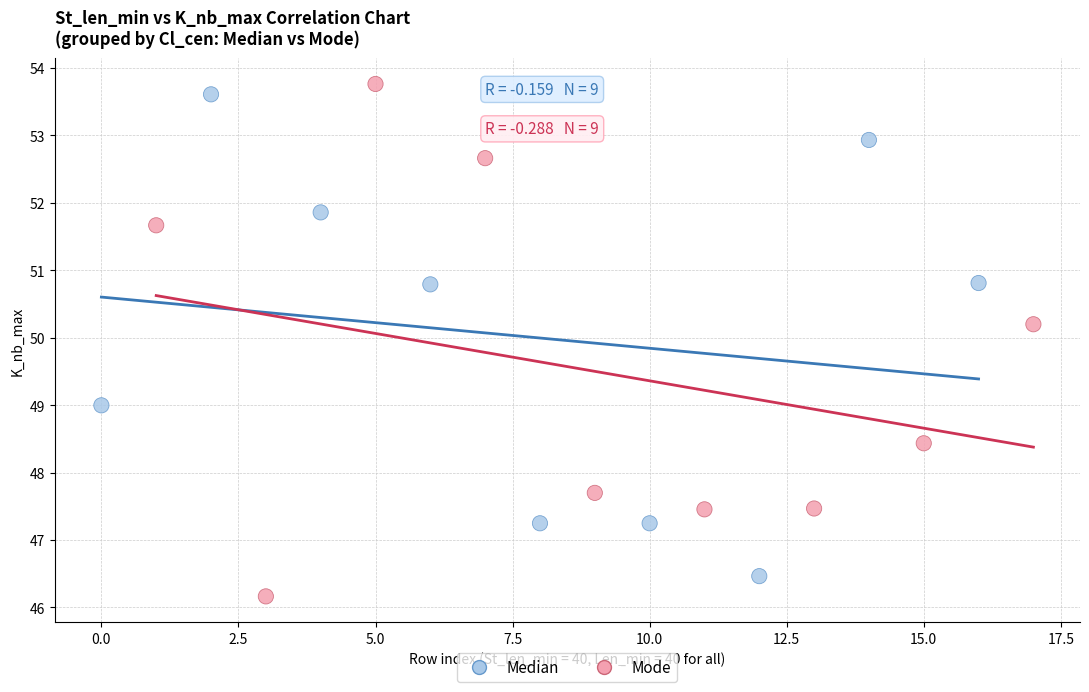

What are all the series names shown in the legend?

Median, Mode